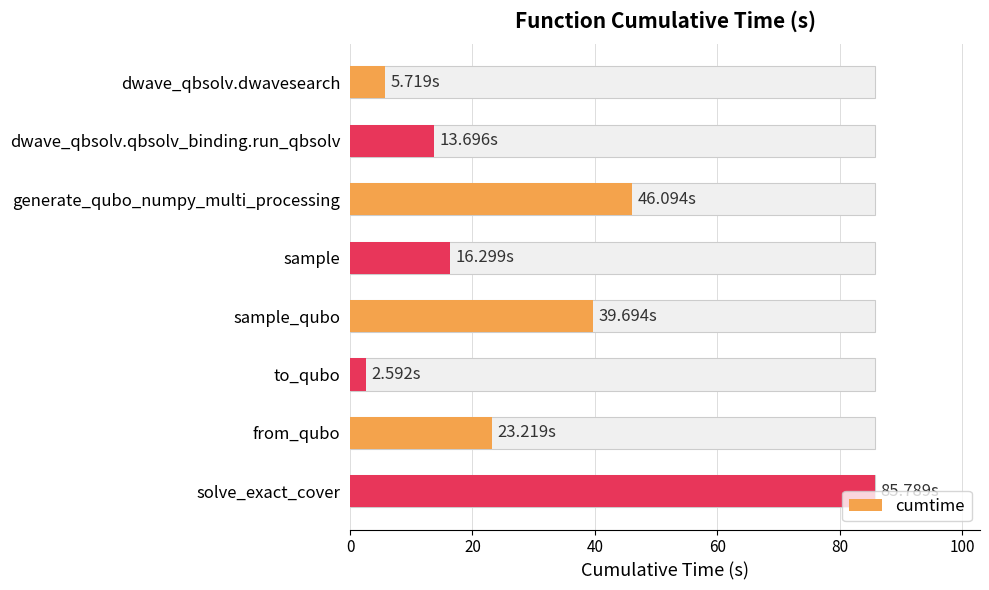

Count the number of categories in the chart.

8